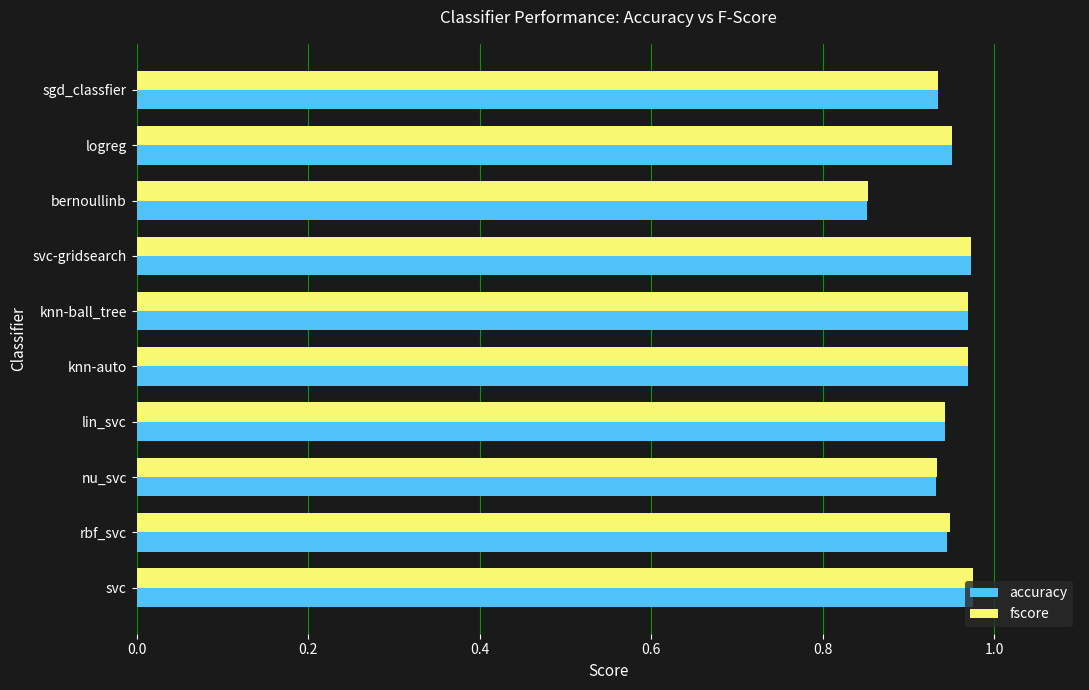

At how many categories does at least one series exceed 0?

10